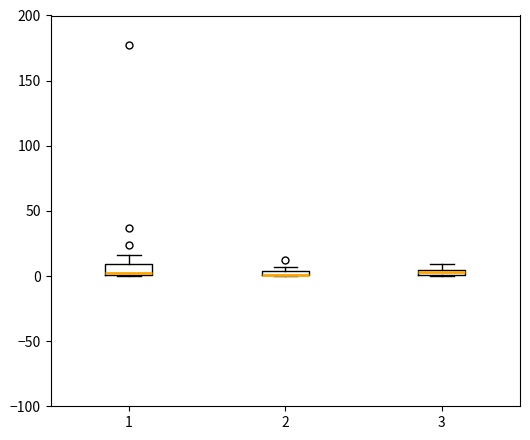

Where is the upper edge of the box at x = 3 on the y-axis? The values are not printed on the chart, so give them approximately, as read against the axis.

5